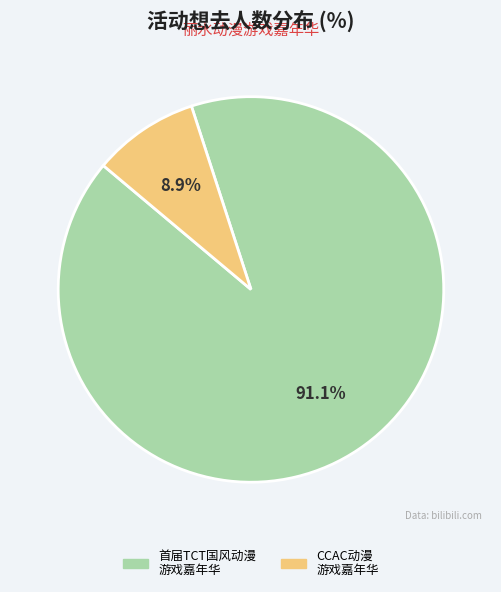

To the nearest percent, what is the difference between the largest and smallest slice percentages?

82%